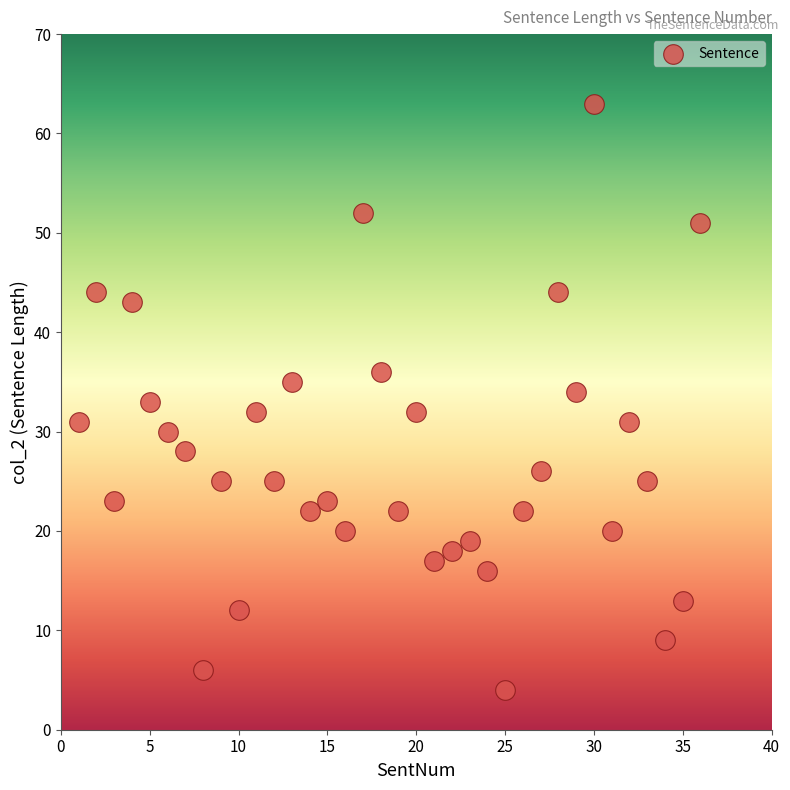

What is the range of X values (max minus min)?

35